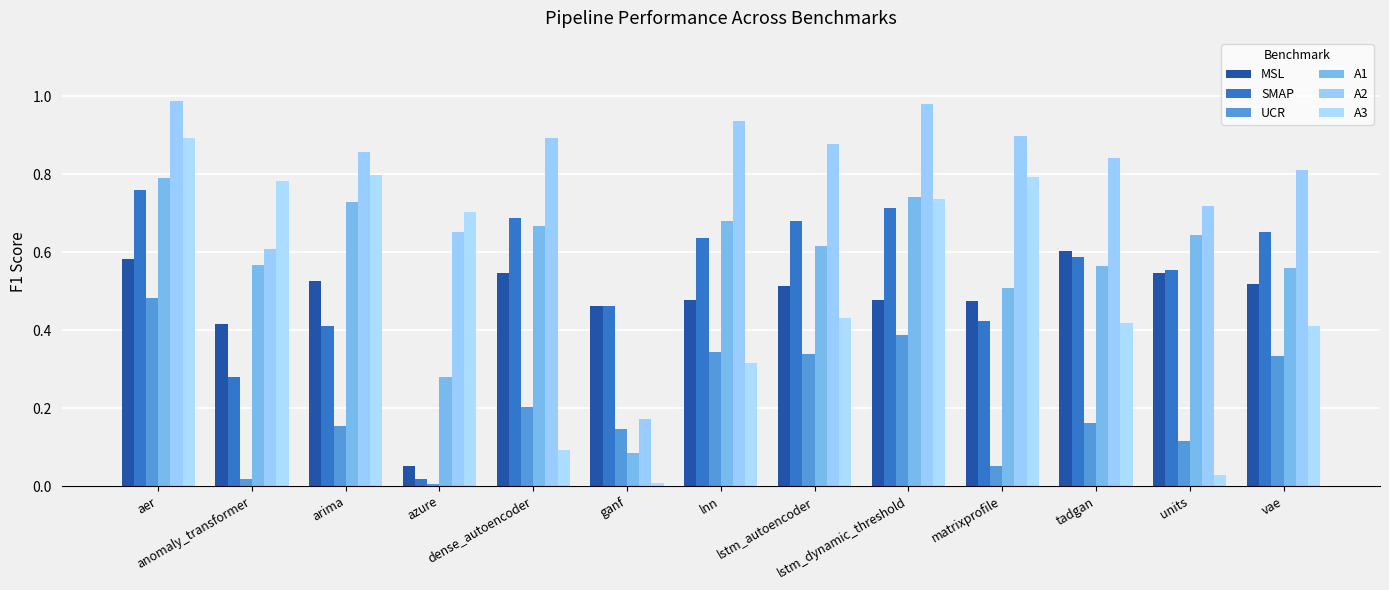

What is the maximum value shown in the chart?

1.0